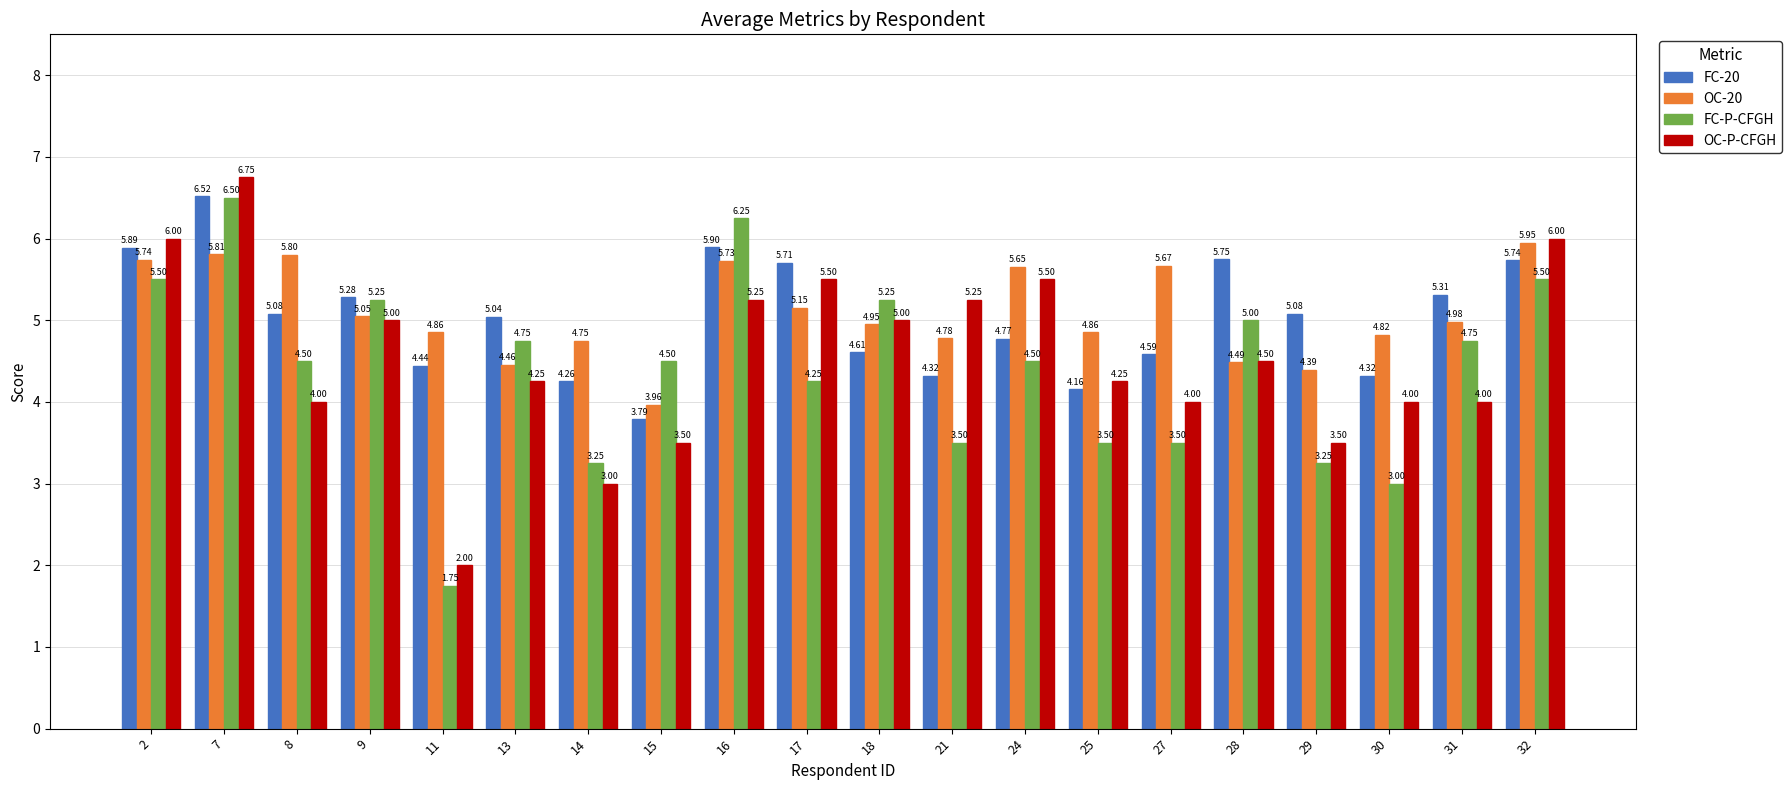

Is it true that OC-20 equals 6.1 at 28?

False